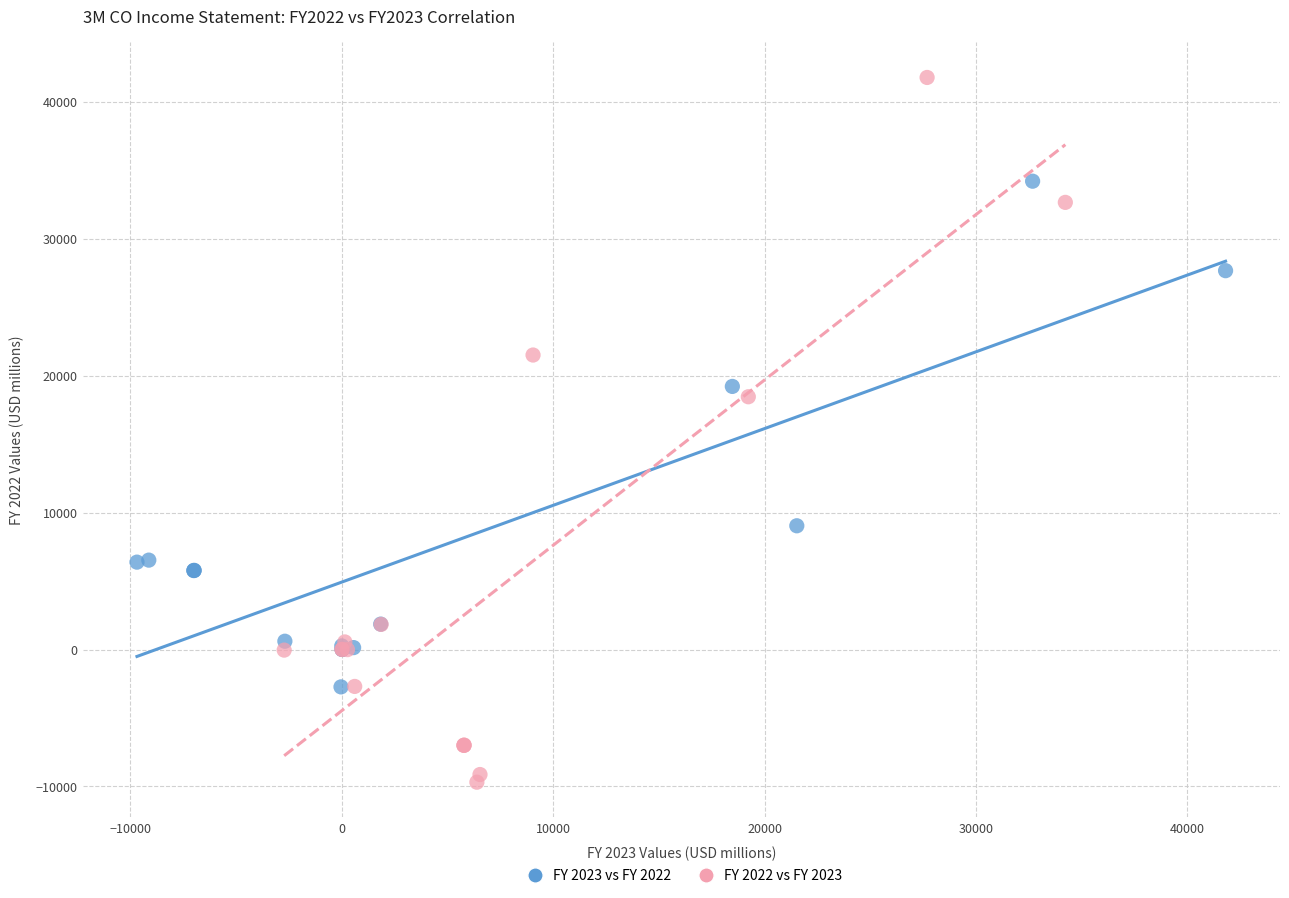

Which series reaches the minimum Y coordinate?

FY 2022 vs FY 2023